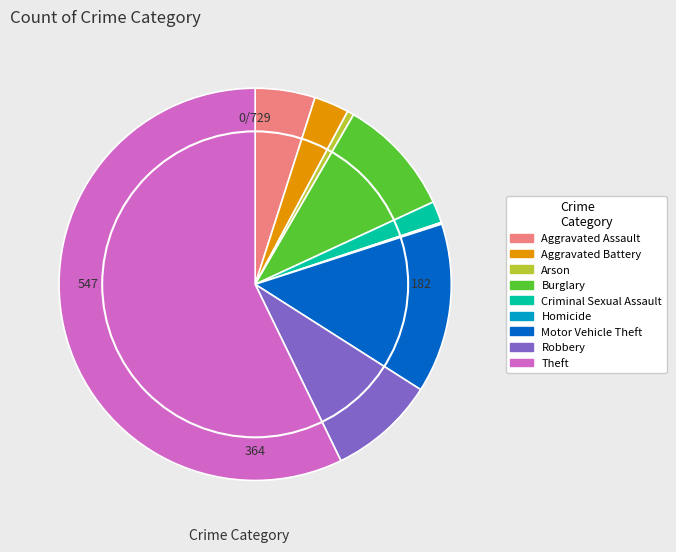

The Theft slice represents 52% of the pie. True or false?

False